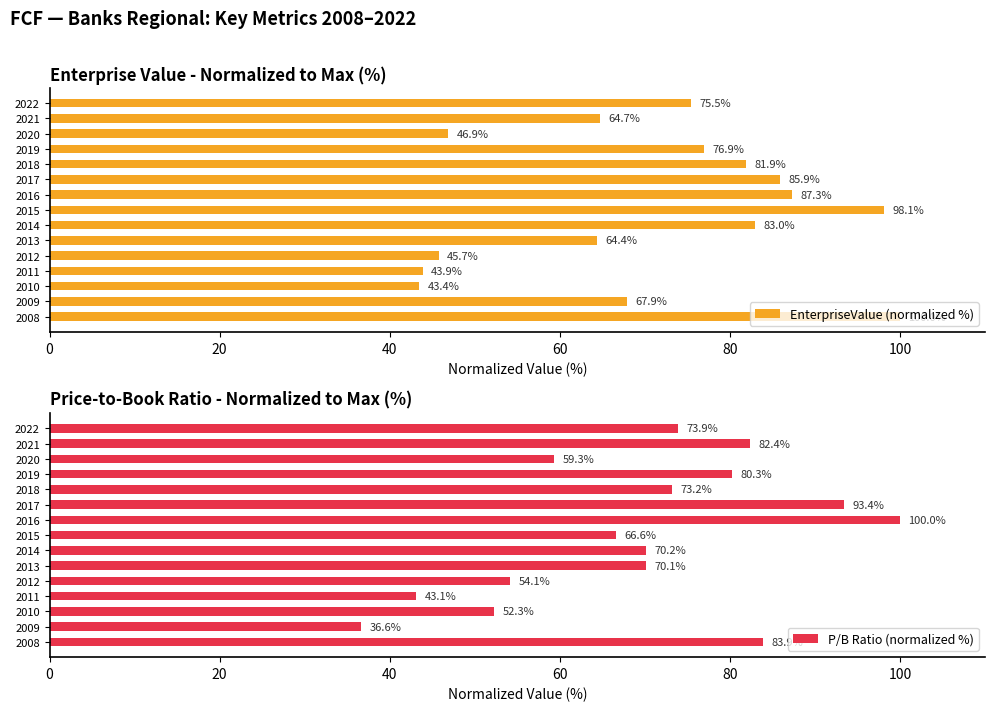

What are all the series names shown in the legend?

EnterpriseValue (normalized %), P/B Ratio (normalized %)